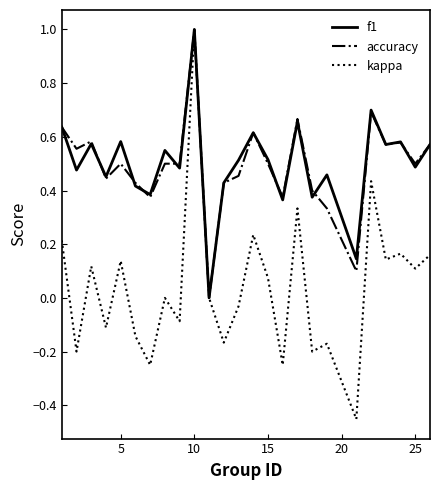

What is the maximum value for f1?

1.0